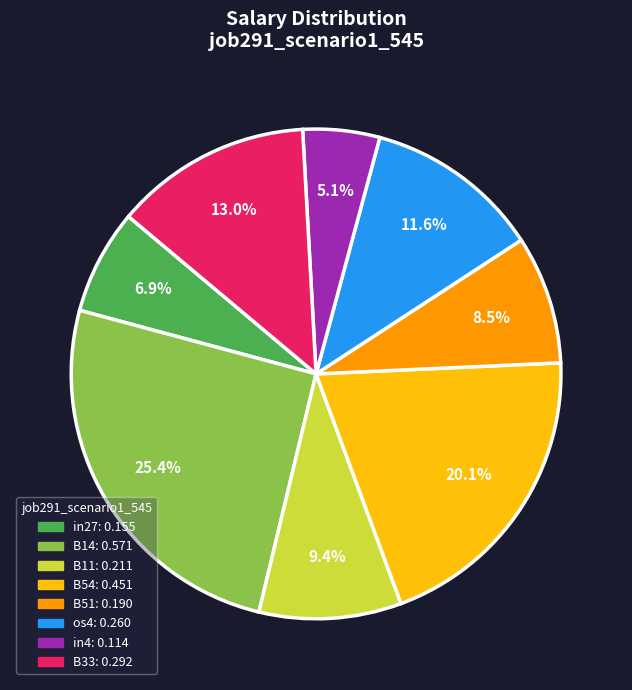

What portion of the pie excludes B14?

74.6%